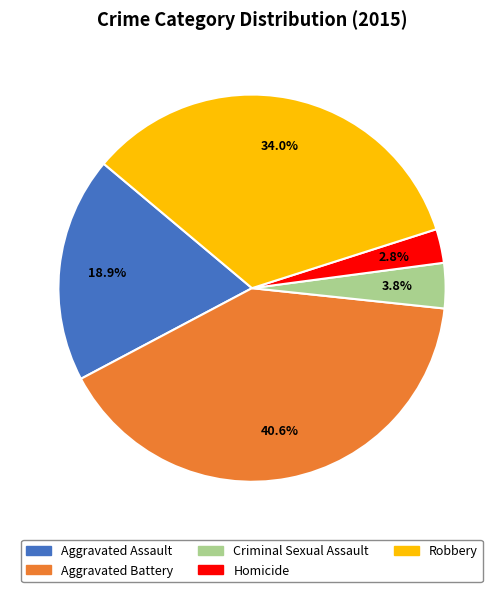

How much of the chart is everything except Criminal Sexual Assault?

96.2%